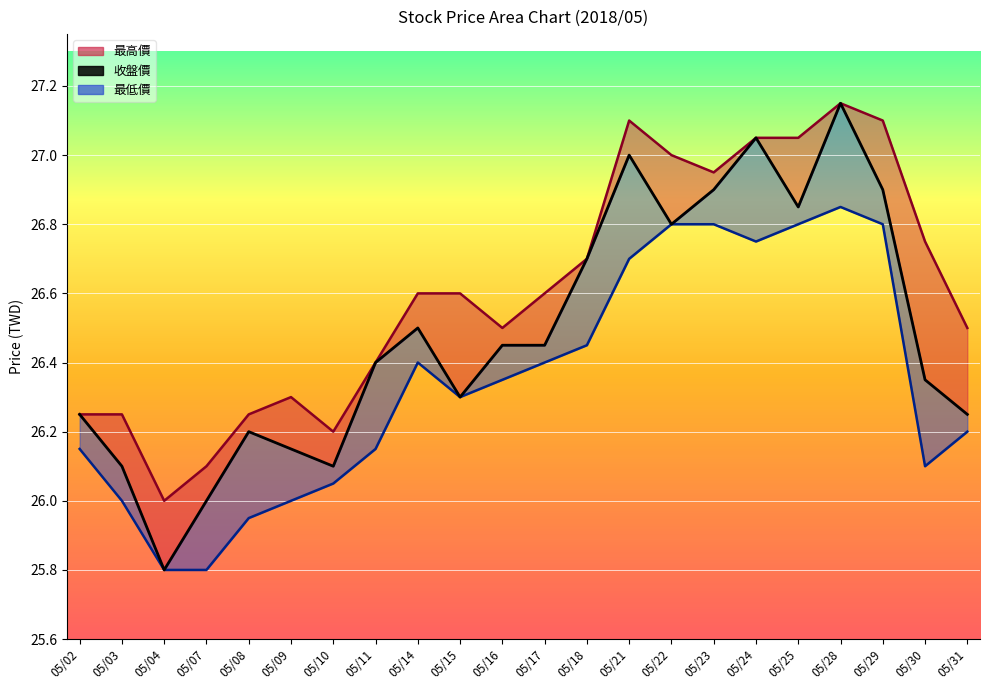

What is the sum of the 最高價_line values at 05/29 and 05/21?

54.2